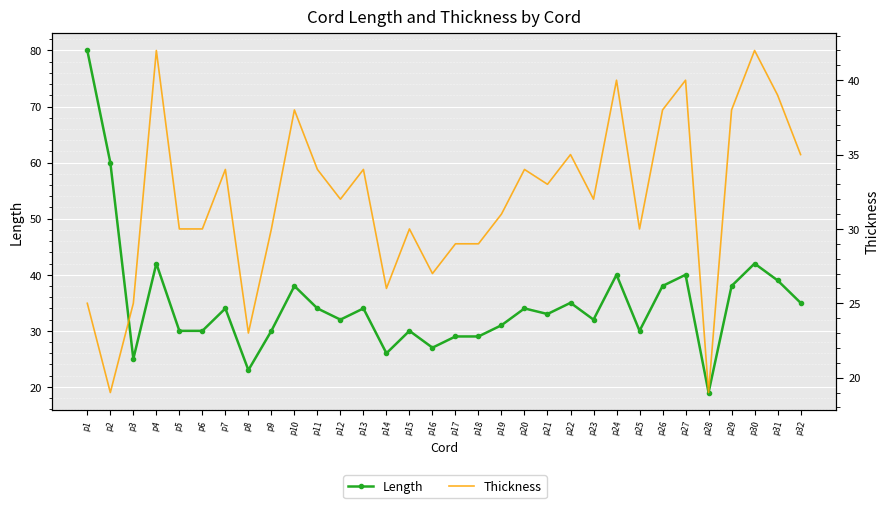

What is the difference between the second highest and minimum values in the Length series?

41